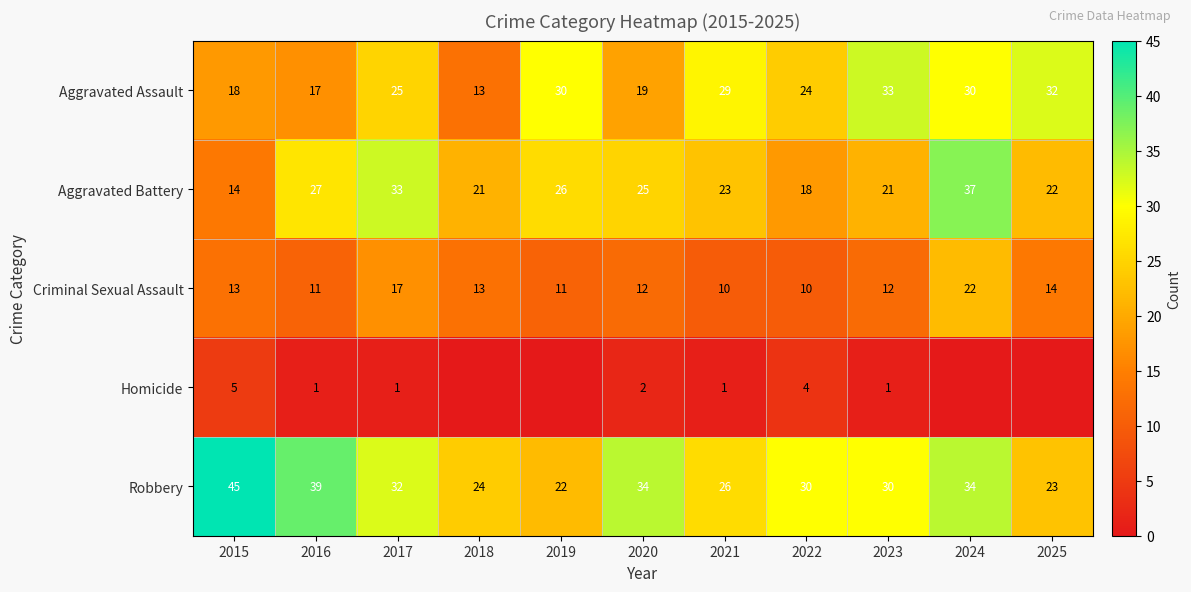

The value of Homicide at 2023 is 0. True or false?

False